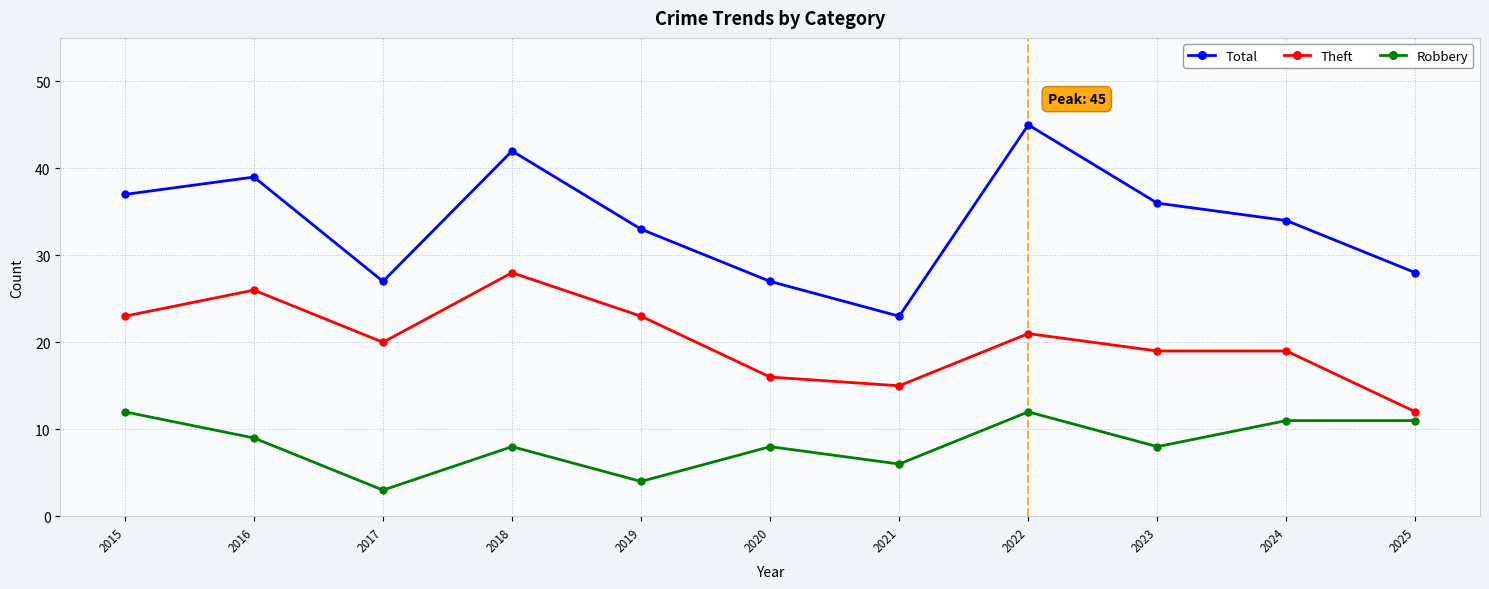

What is the difference between the maximum and minimum values in the Total series?

22